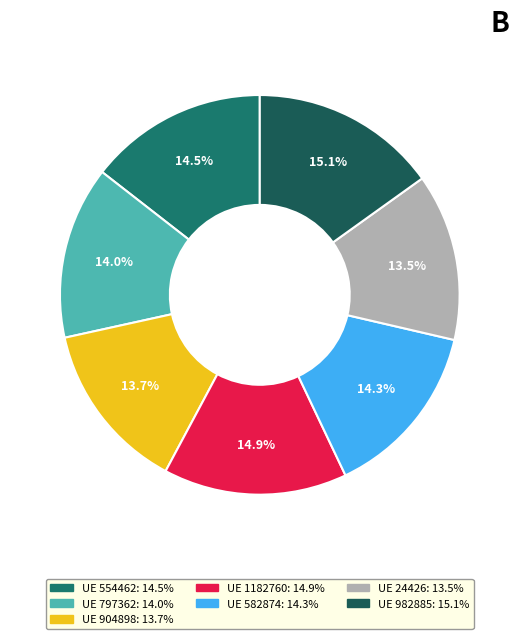

Rank the categories by value from highest to lowest.

982885, 1182760, 554462, 582874, 797362, 904898, 24426